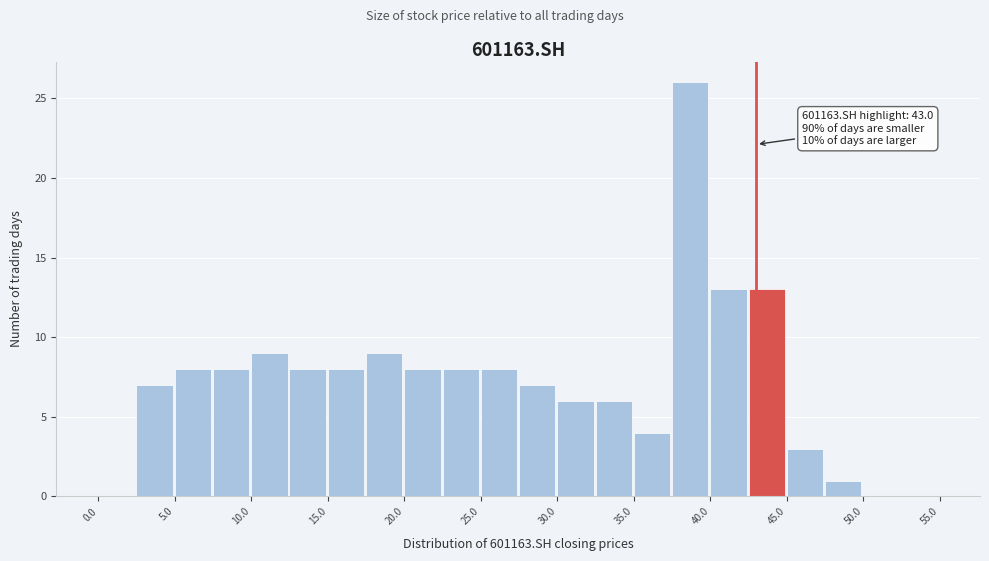

Over which range of the x-axis is the bar tallest?

37.5 to 40.0